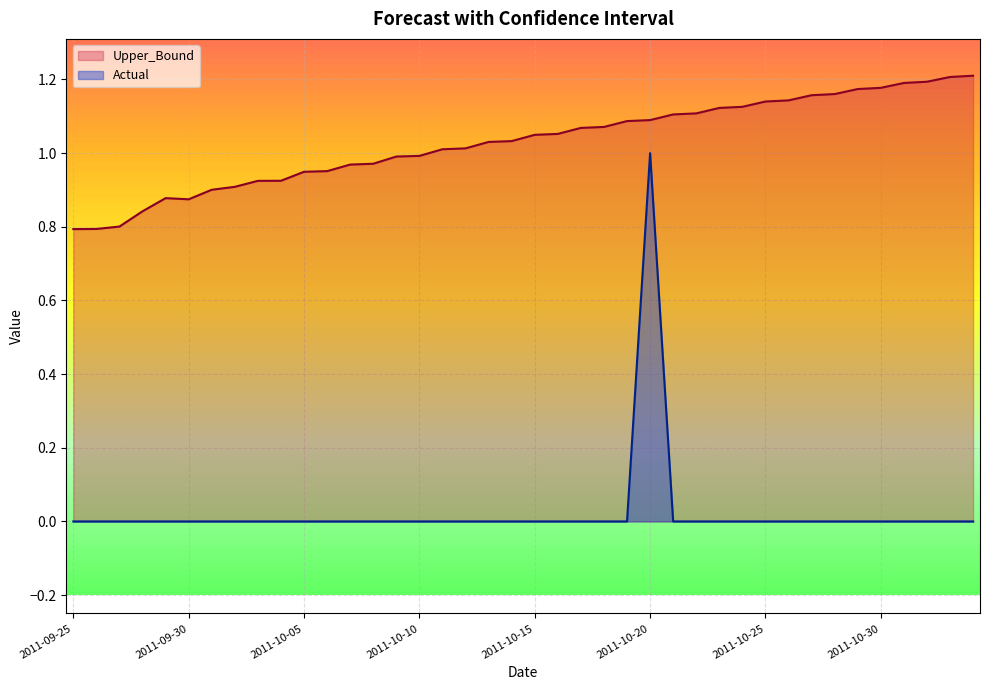

How many Actual values are between 0 and 1?

40